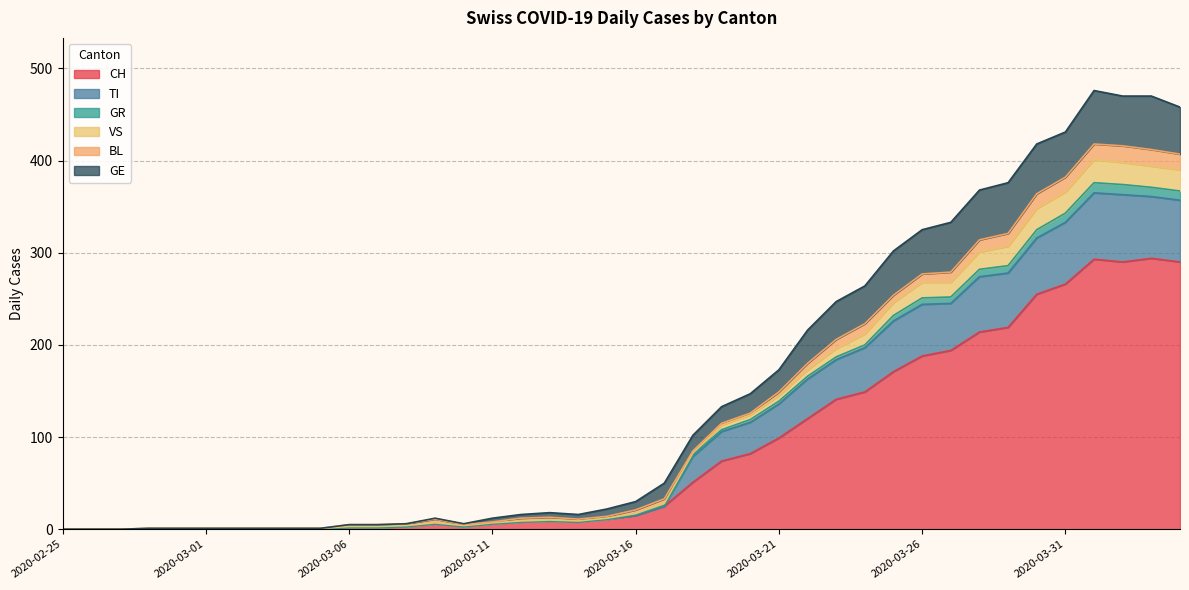

Is the value of GE at 2020-03-15 greater than the value of CH at 2020-03-29?

No